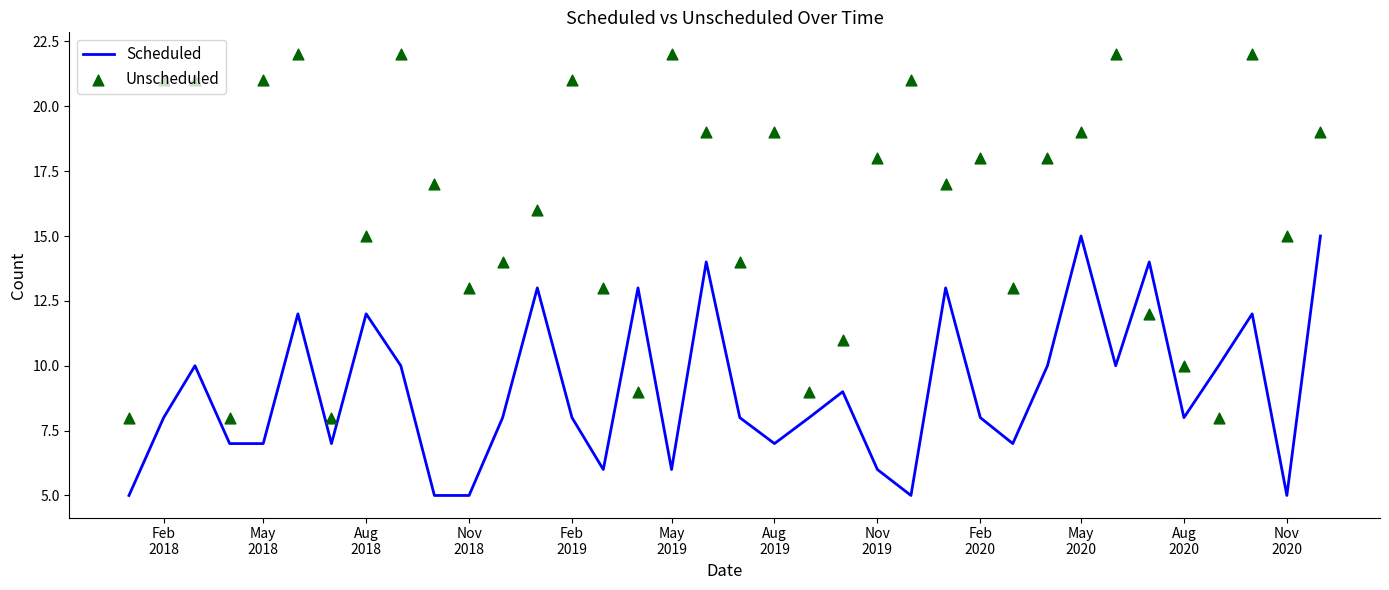

What is the lowest value of the Scheduled series?

5